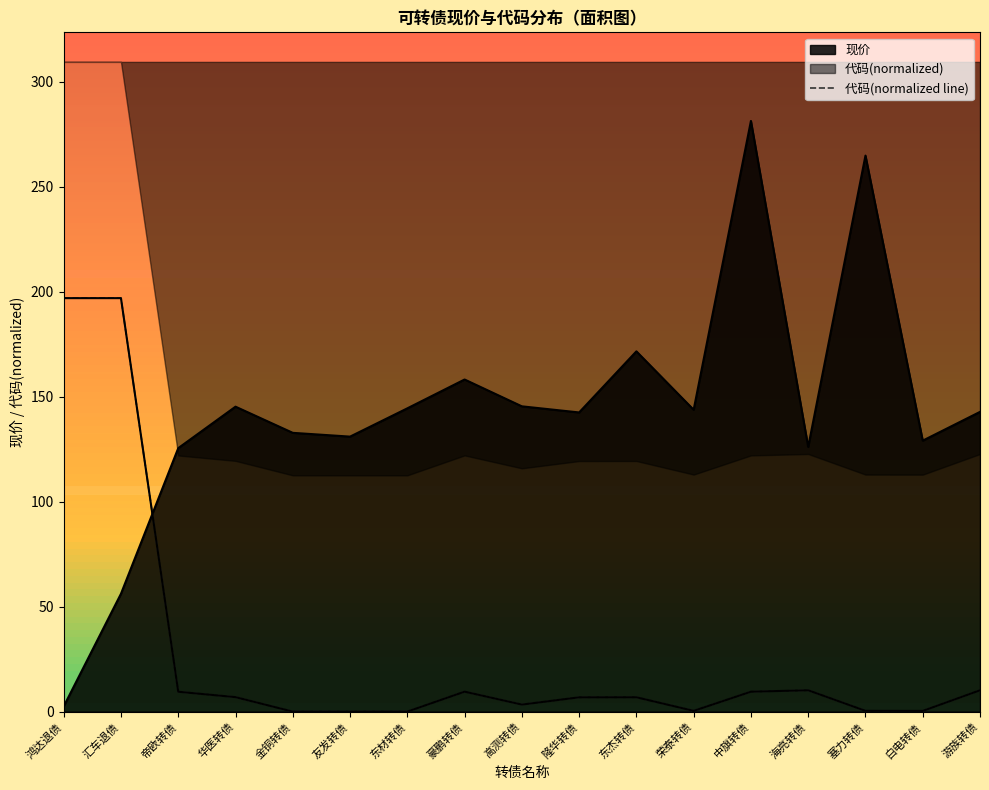

True or false: the data shows 0.0 at 友发转债.

True